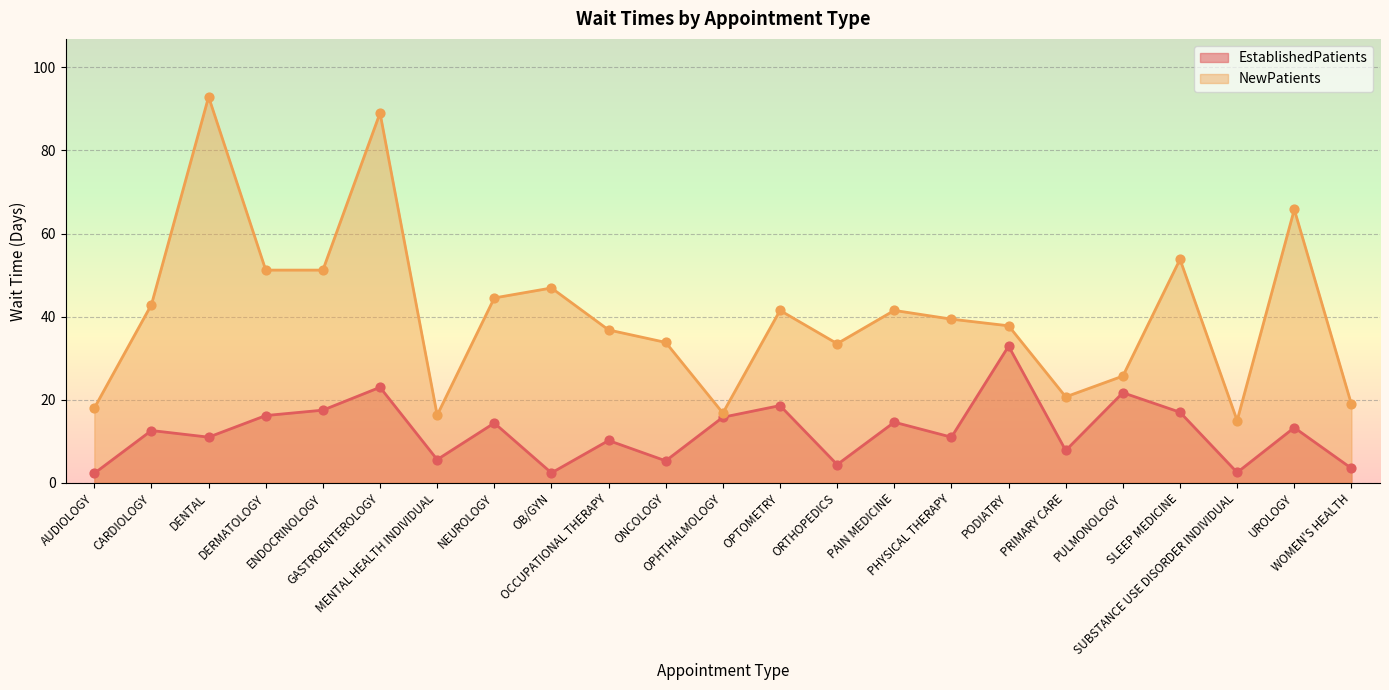

At how many categories does at least one series exceed 18?

19